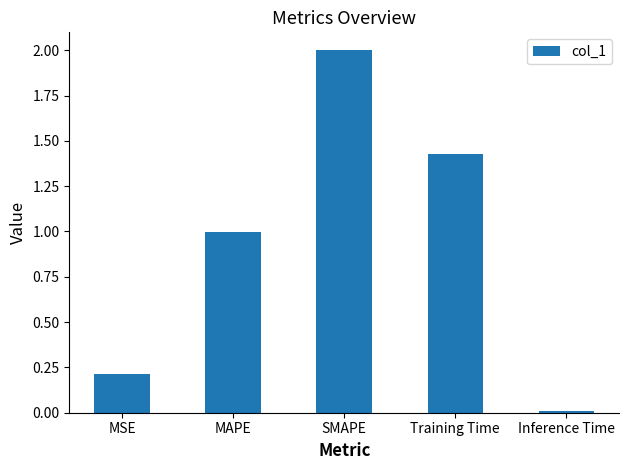

What is the greatest value displayed?

2.0